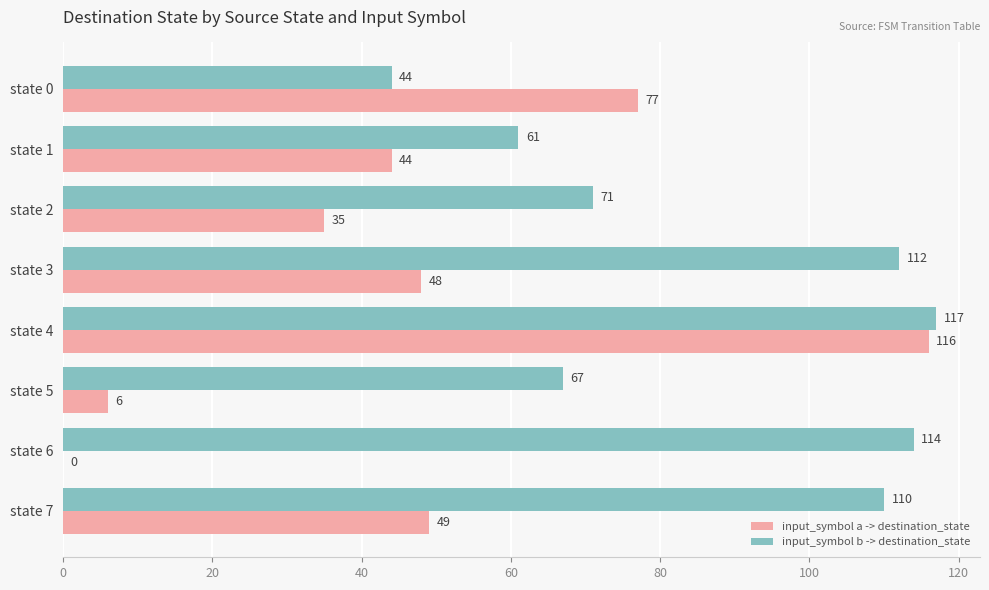

Between state 1 and state 3, which series saw the biggest shift?

input_symbol b -> destination_state